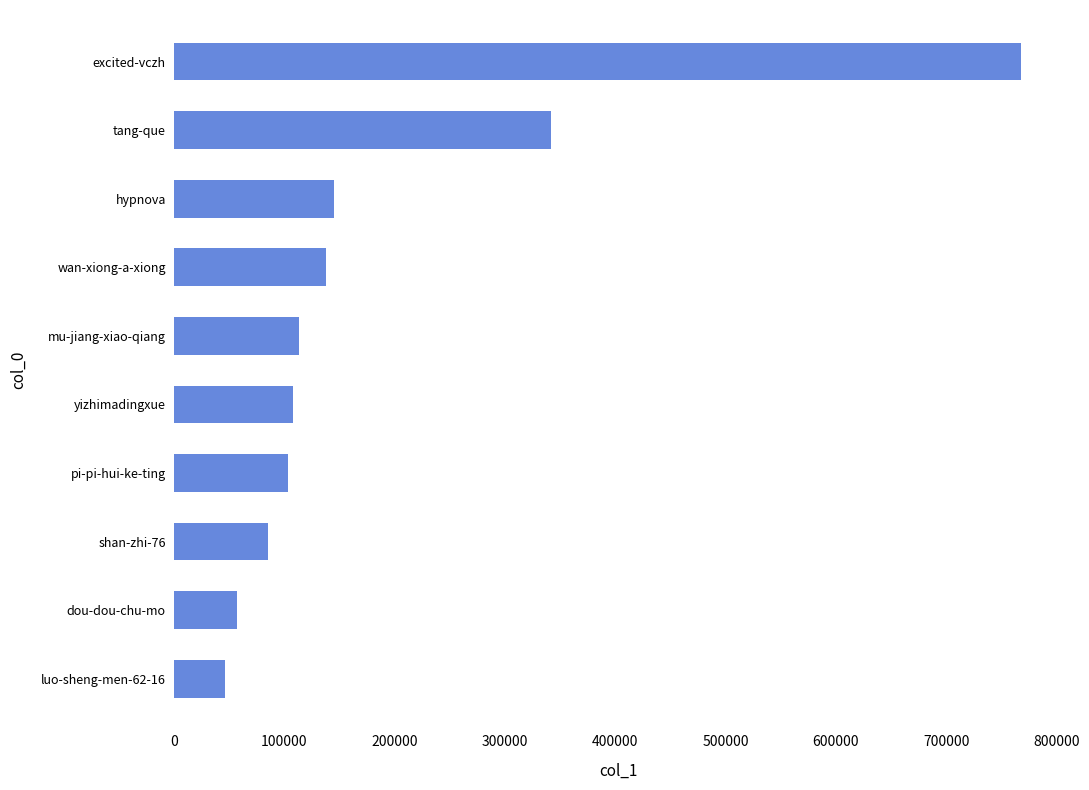

The chart shows a value of 246341 at hypnova. True or false?

False